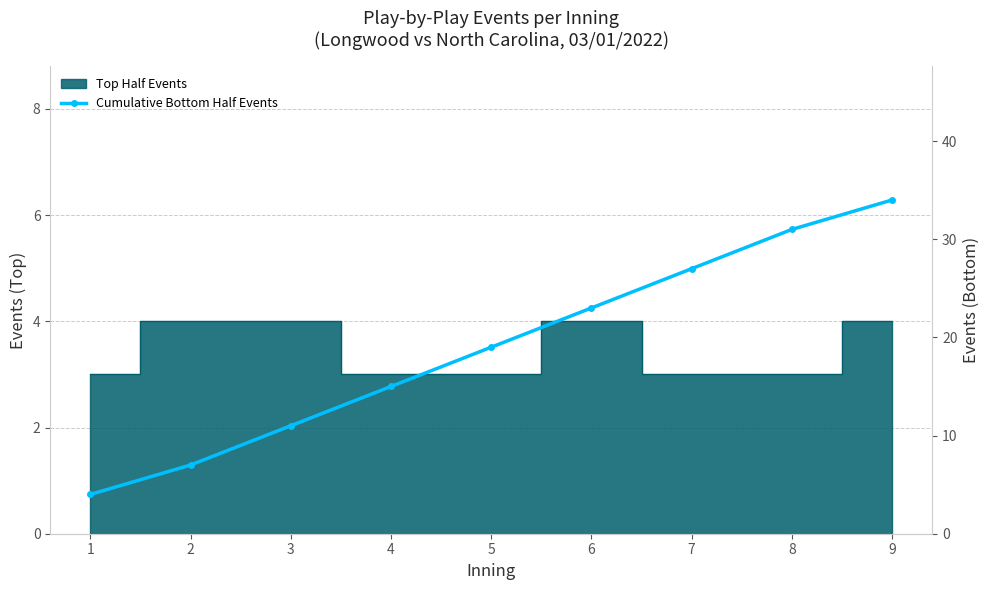

What is the change in value from 4 to 9?

+19